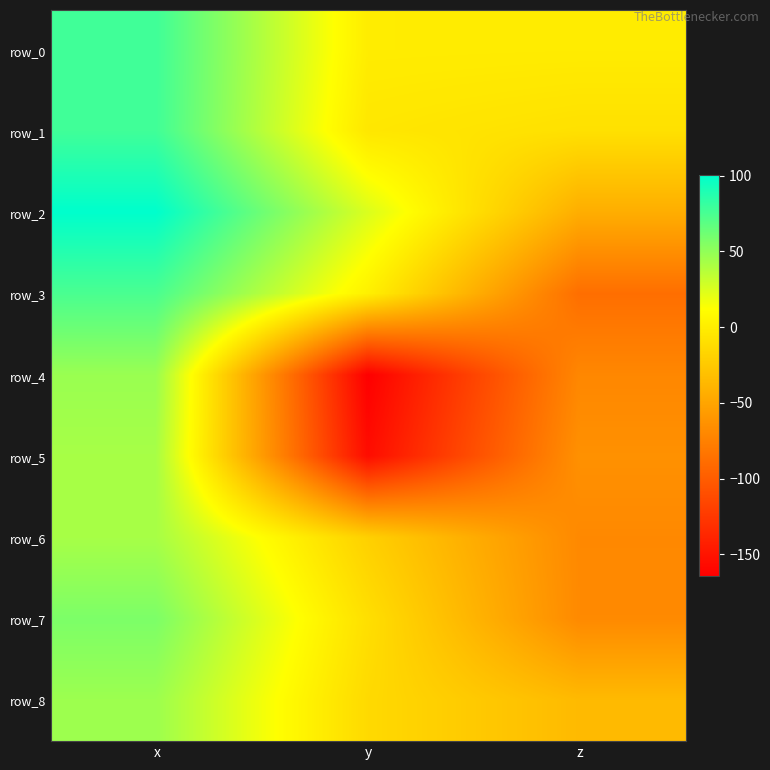

What is the sum of the row_0 values at x and y?

77.7